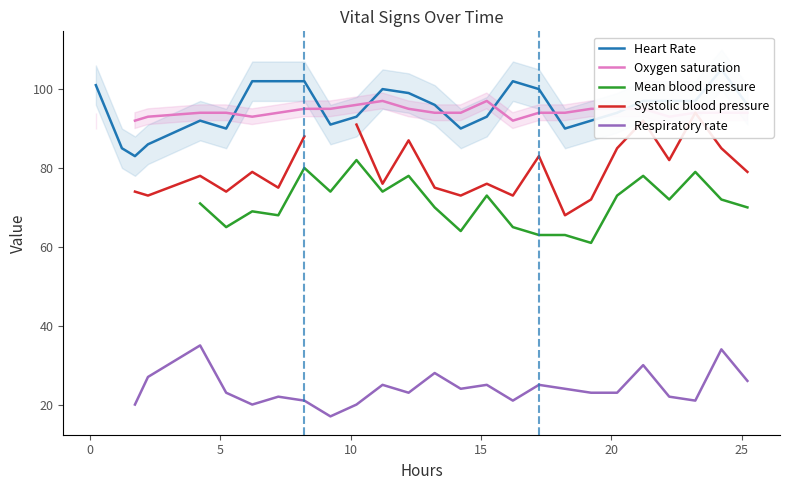

At how many categories does at least one series exceed 49?

26